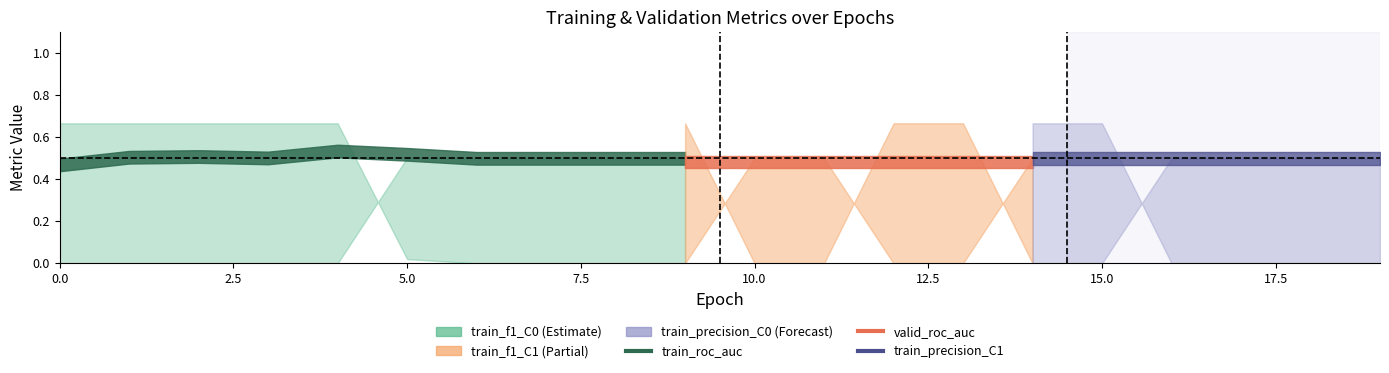

Reading left to right, list all the values displayed in this chart.

train_roc_auc: 0=0.5	1=0.5	2=0.5	3=0.5	4=0.5	5=0.5	6=0.5	7=0.5	8=0.5	9=0.5	10=0.5	11=0.5	12=0.5	13=0.5	14=0.5	15=0.5	16=0.5	17=0.5	18=0.5	19=0.5
valid_roc_auc: 0=0.5	1=0.5	2=0.5	3=0.5	4=0.5	5=0.5	6=0.5	7=0.5	8=0.5	9=0.5	10=0.5	11=0.5	12=0.5	13=0.5	14=0.5	15=0.5	16=0.5	17=0.5	18=0.5	19=0.5
train_f1_C0: 0=0.7	1=0.7	2=0.7	3=0.7	4=0.7	5=0.0	6=0.0	7=0.0	8=0.0	9=0.0	10=0.7	11=0.7	12=0.0	13=0.0	14=0.7	15=0.7	16=0.0	17=0.0	18=0.0	19=0.0
train_f1_C1: 0=0.0	1=0.0	2=0.0	3=0.0	4=0.0	5=0.7	6=0.7	7=0.7	8=0.7	9=0.7	10=0.0	11=0.0	12=0.7	13=0.7	14=0.0	15=0.0	16=0.7	17=0.7	18=0.7	19=0.7
train_precision_C0: 0=0.5	1=0.5	2=0.5	3=0.5	4=0.5	5=1.0	6=0.0	7=0.0	8=0.0	9=0.0	10=0.5	11=0.5	12=0.0	13=0.0	14=0.5	15=0.5	16=0.0	17=0.0	18=0.0	19=0.0
train_precision_C1: 0=0.0	1=0.0	2=0.0	3=0.0	4=0.0	5=0.5	6=0.5	7=0.5	8=0.5	9=0.5	10=0.0	11=0.0	12=0.5	13=0.5	14=0.0	15=0.0	16=0.5	17=0.5	18=0.5	19=0.5